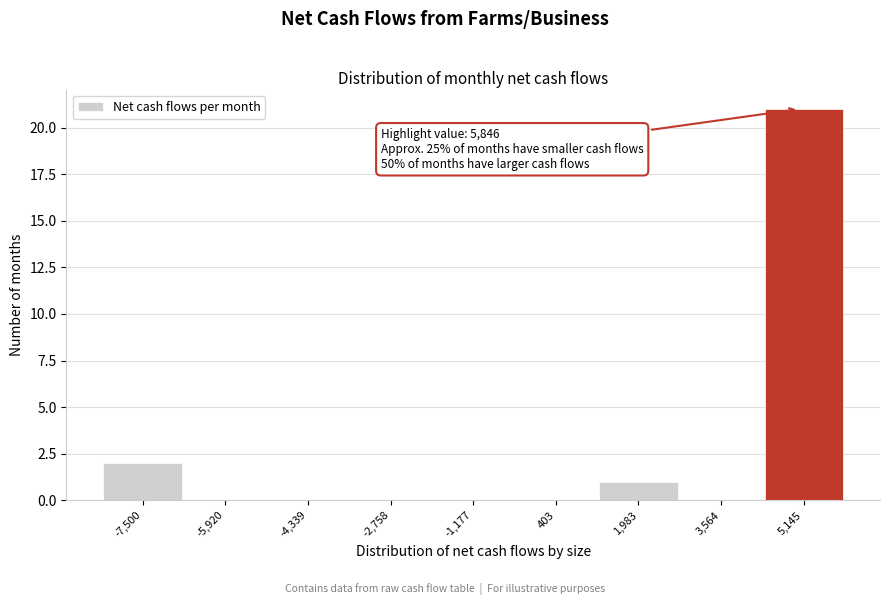

Reading left to right, extract all data points from this chart.

-7,500=2	-5,920=0	-4,339=0	-2,758=0	-1,177=0	403=0	1,983=1	3,564=0	5,145=21